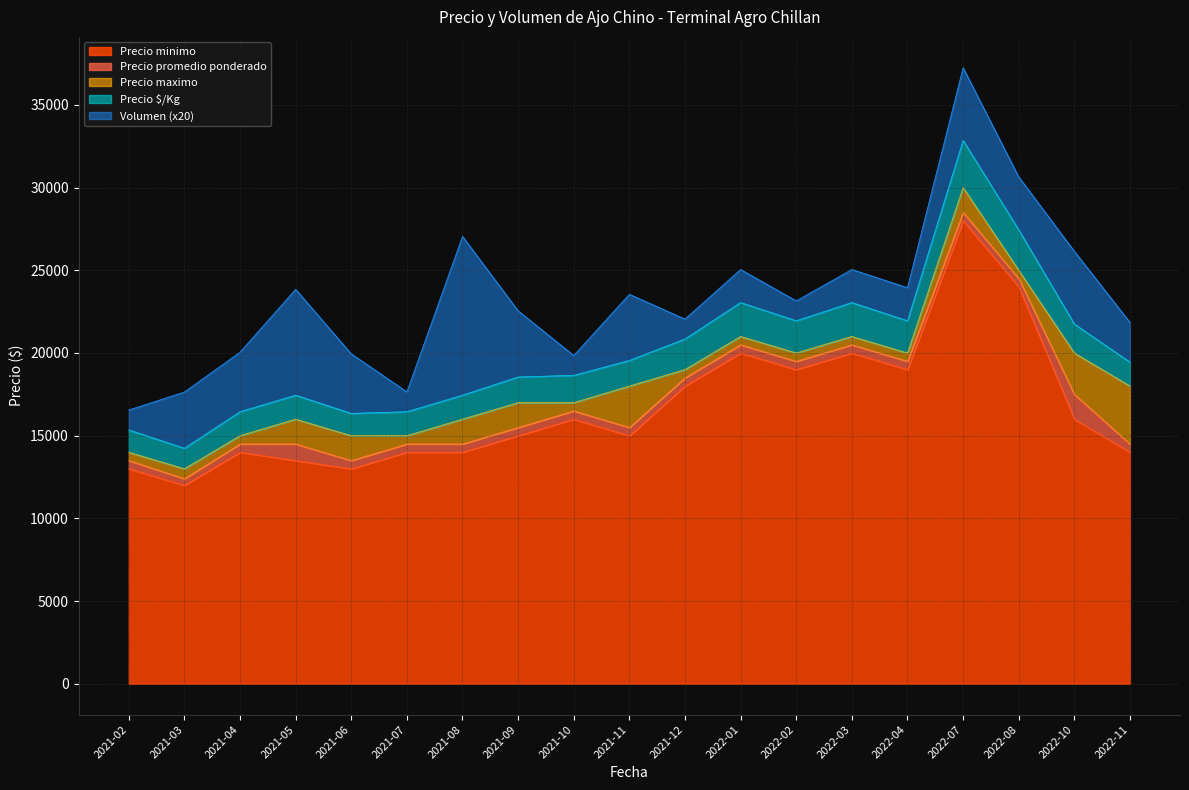

At which category is the sum across all series the highest?

2022-07